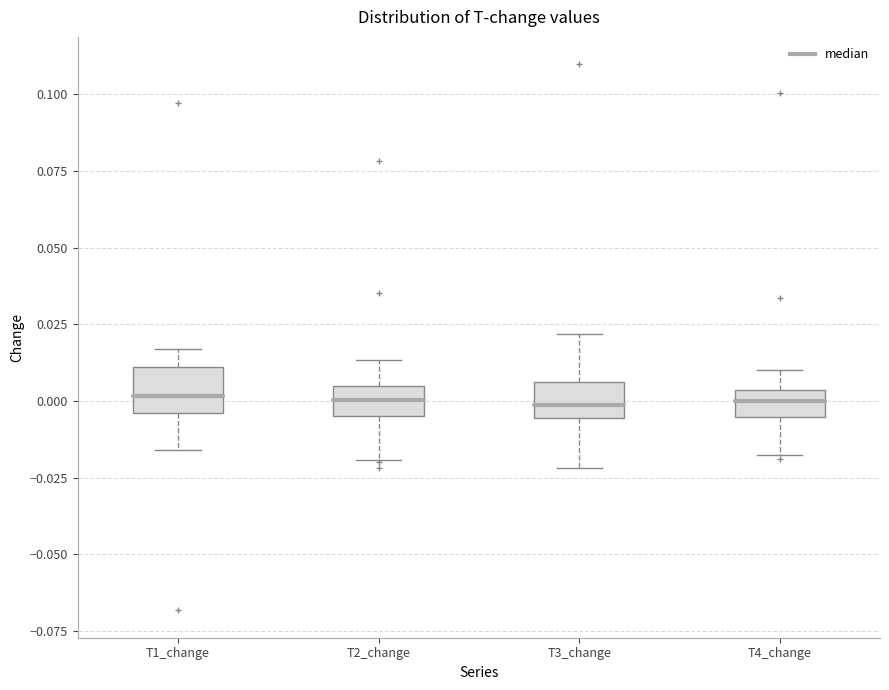

Reading left to right, read every box against the y-axis: the position of its median line, the range the box covers, and the ends of its whiskers. The values are not printed on the chart, so give them approximately, as read against the axis.

T1_change: median 0.000, box -0.005 to 0.010, whiskers -0.015 to 0.015
T2_change: median 0.000, box -0.005 to 0.005, whiskers -0.020 to 0.015
T3_change: median 0.000, box -0.005 to 0.005, whiskers -0.020 to 0.020
T4_change: median 0.000, box -0.005 to 0.005, whiskers -0.015 to 0.010